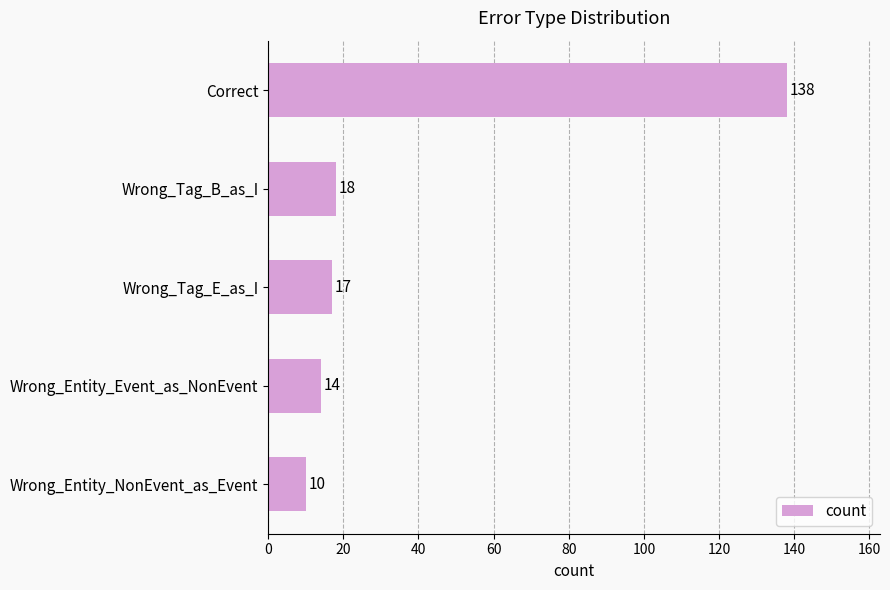

Are the bars horizontal?

Yes